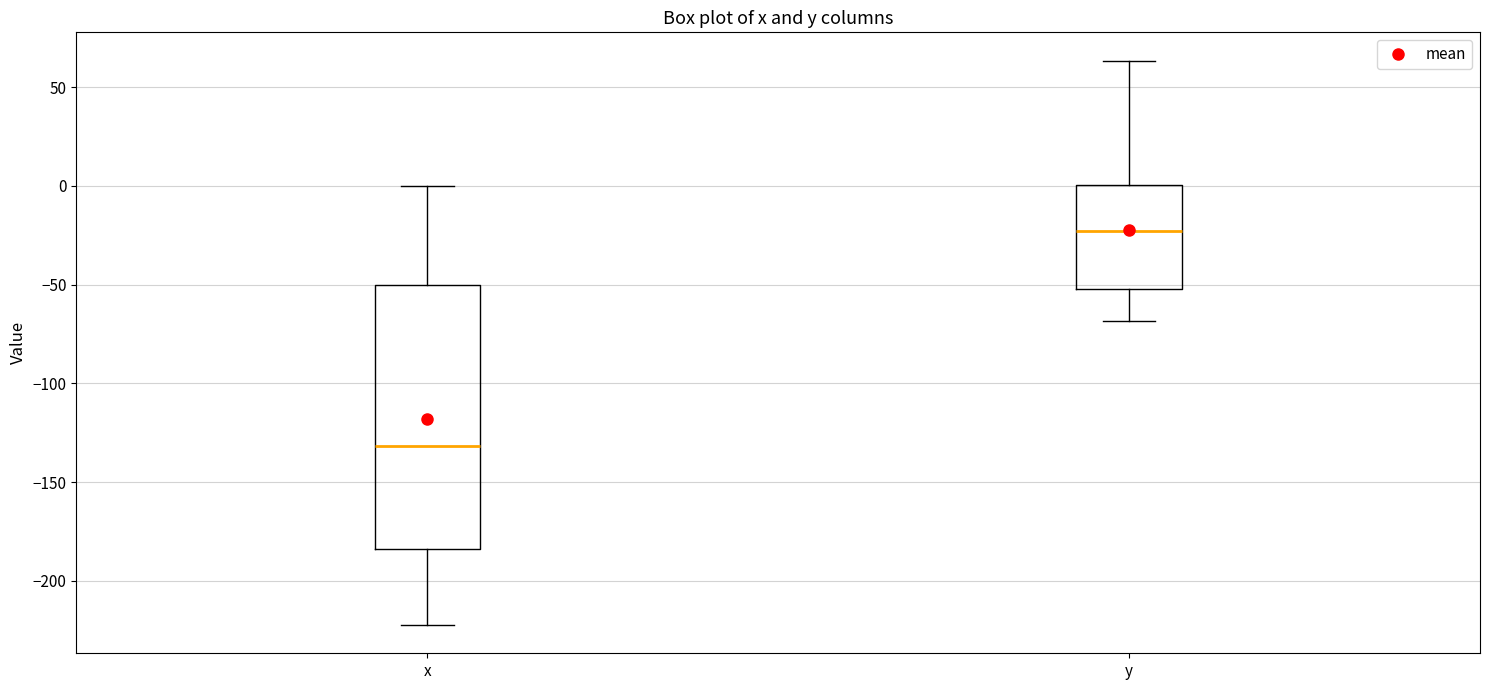

Where does the median line of the box for y sit on the y-axis? The values are not printed on the chart, so give them approximately, as read against the axis.

-25